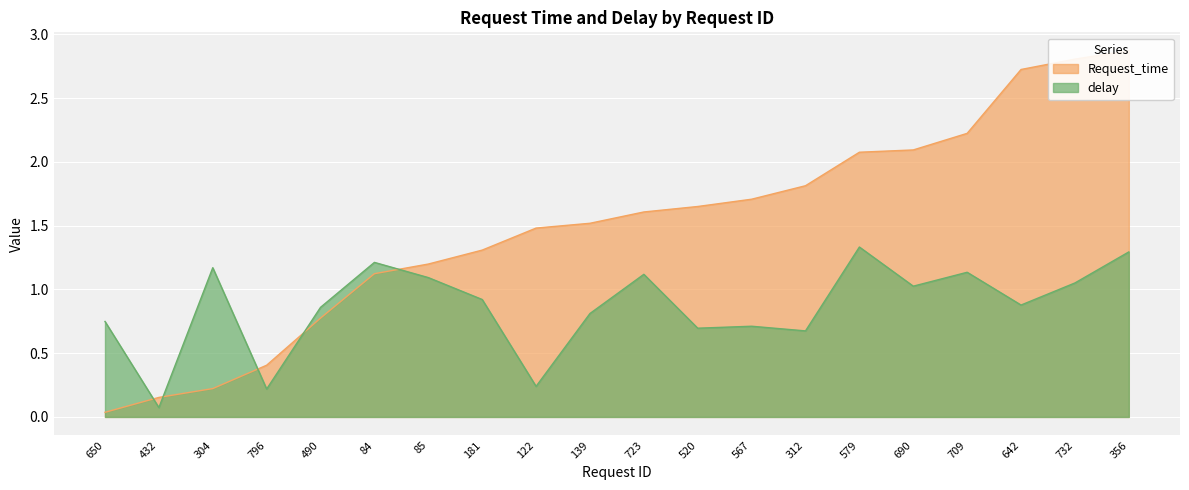

What are all the series names shown in the legend?

Request_time, delay